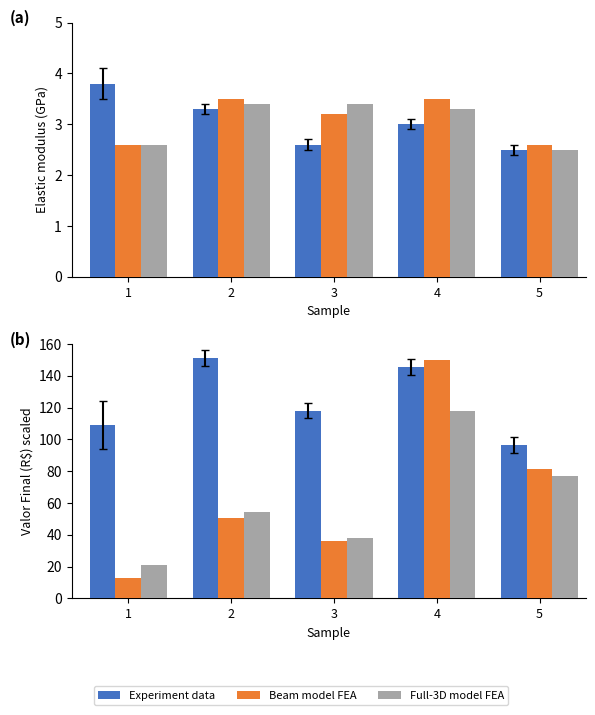

The Full-3D model FEA series shows 117.8 at 4. True or false?

True